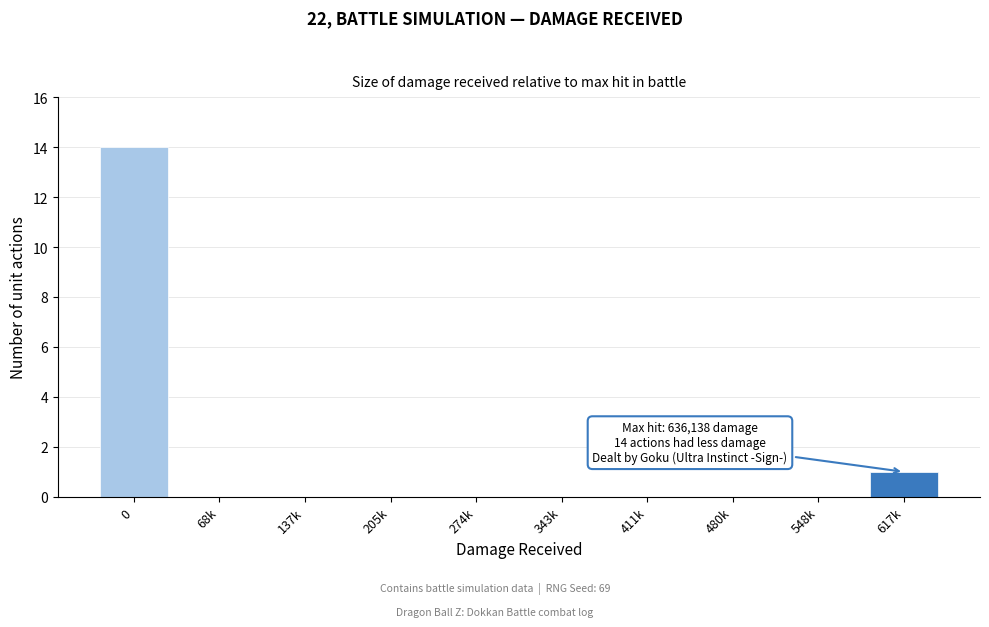

Reading left to right, list all the values displayed in this chart.

0=14	68k=0	137k=0	205k=0	274k=0	343k=0	411k=0	480k=0	548k=0	617k=1